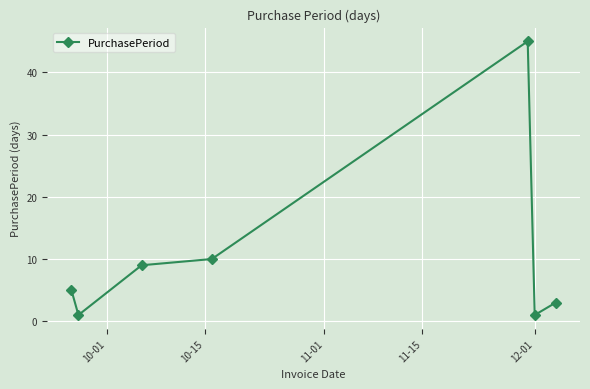

Reading right to left, extract all data points from this chart.

3	1	45	10	9	1	5